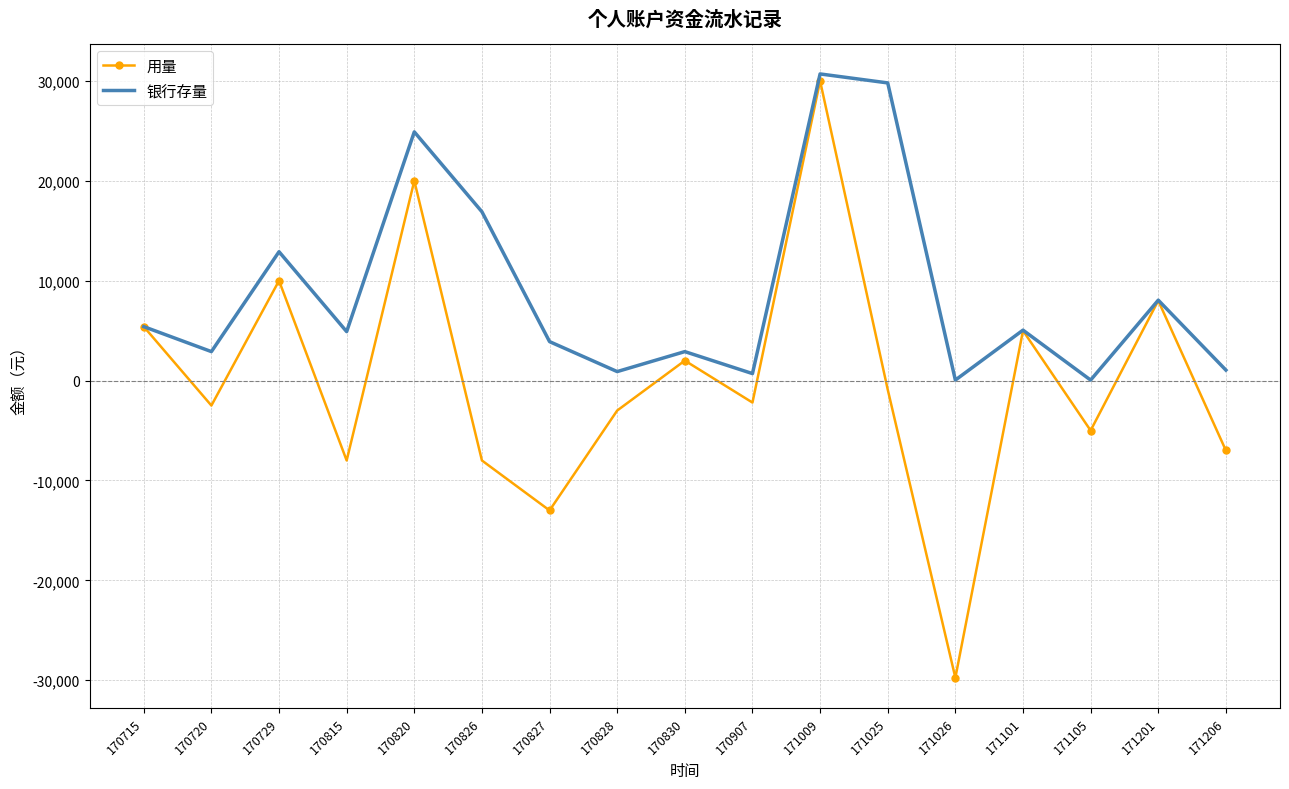

What is the average value of the 用量 series?

62